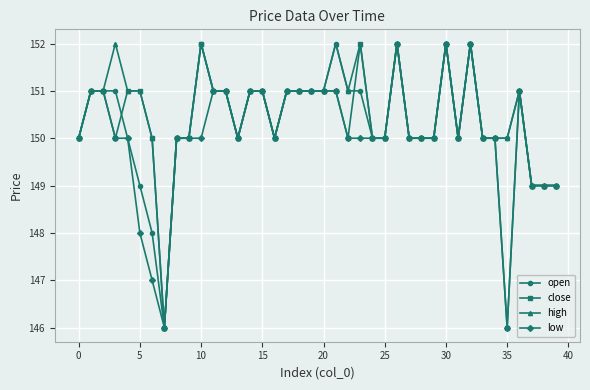

What is the value of the low point at the 12th from the left?

151